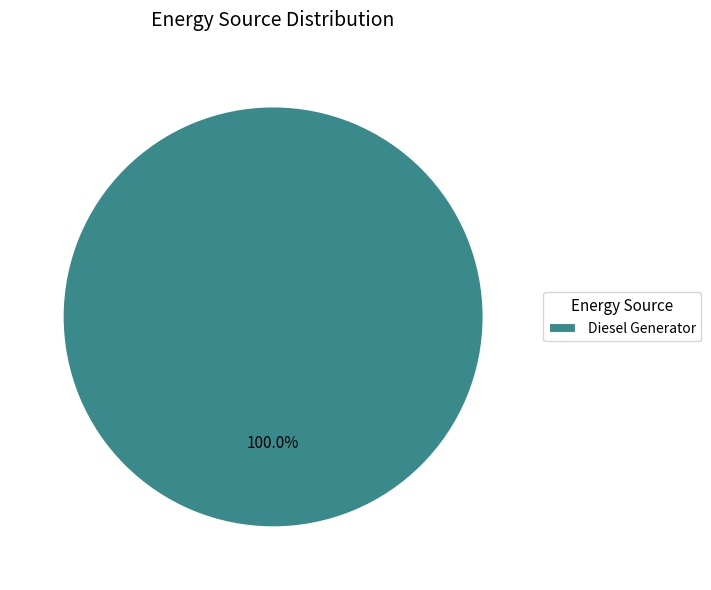

What is the majority slice?

Diesel Generator